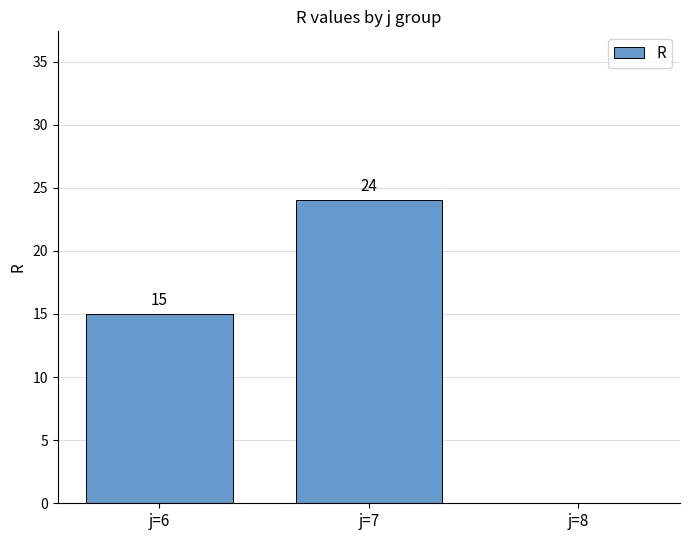

The value at j=8 is 14. True or false?

False